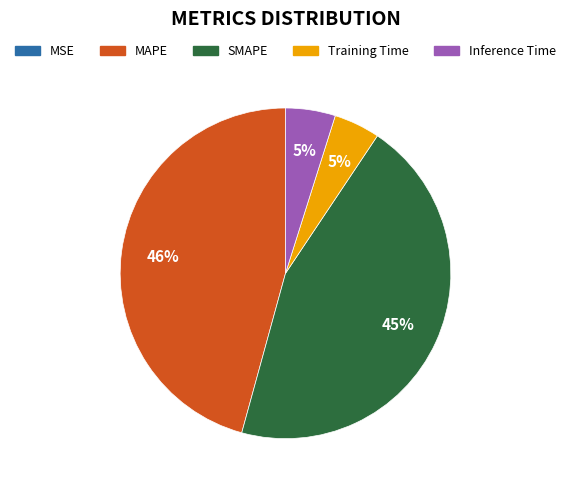

To the nearest percent, what is the average slice percentage?

20%